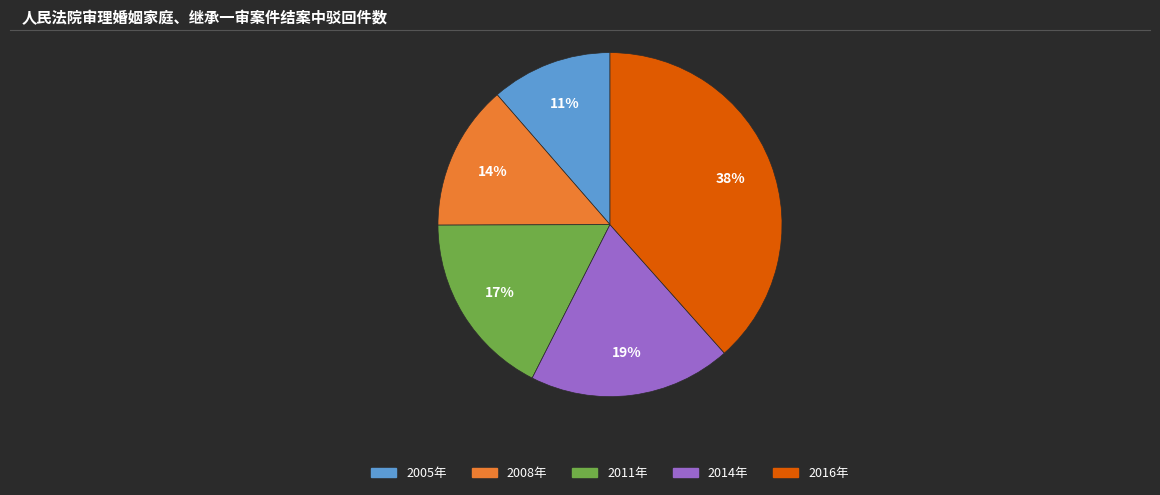

To the nearest percent, what is the difference between the largest and smallest slice percentages?

27%